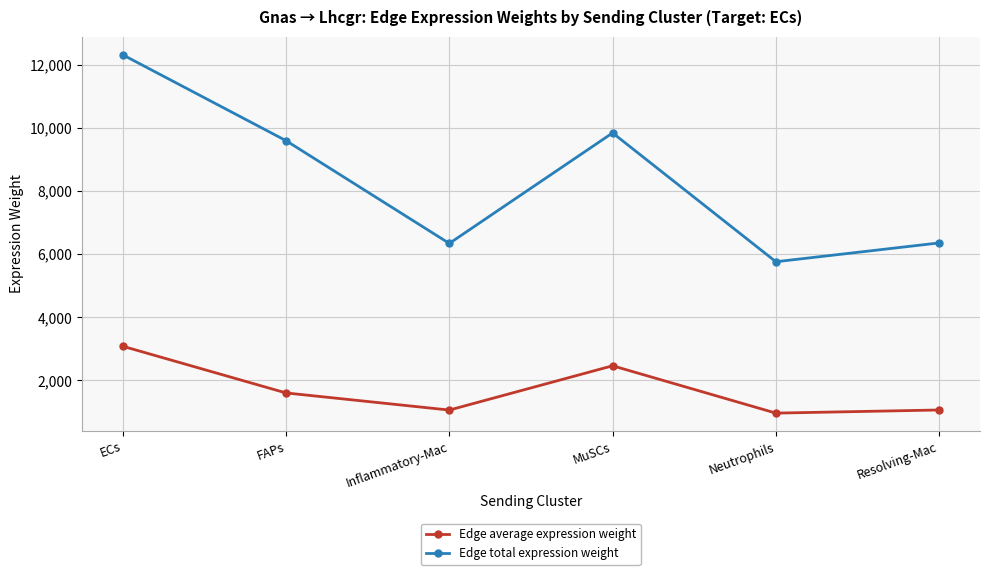

Which label corresponds to the largest value in the chart?

ECs